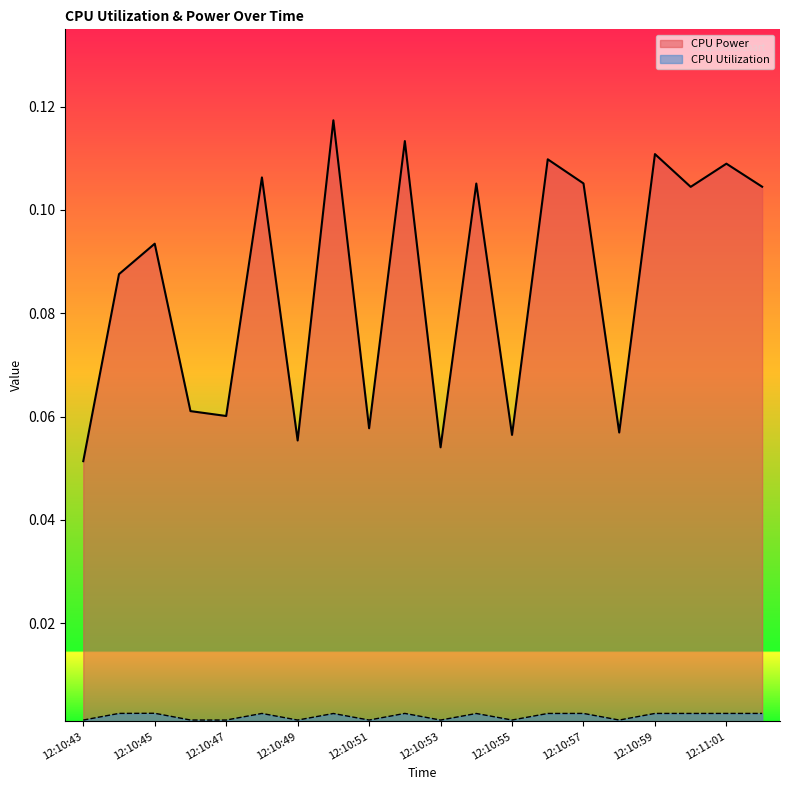

How many lines are shown in the chart?

2